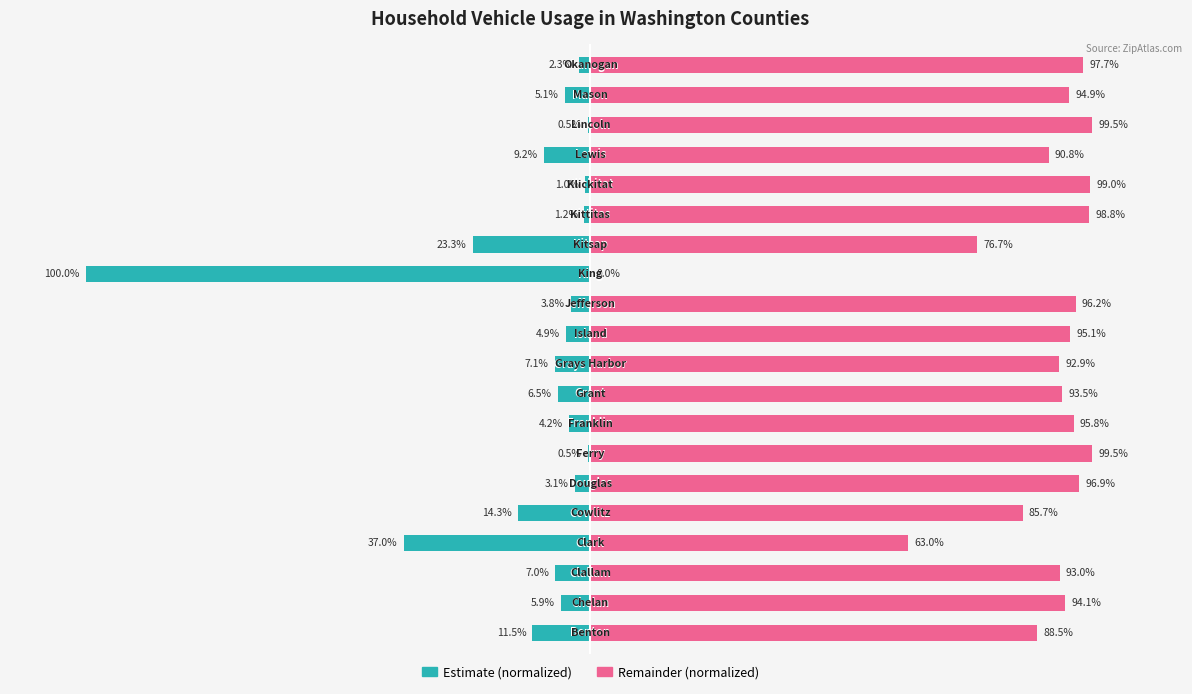

Is the value of Estimate (scaled) at 1 greater than the value of Remainder (scaled) at 10?

No